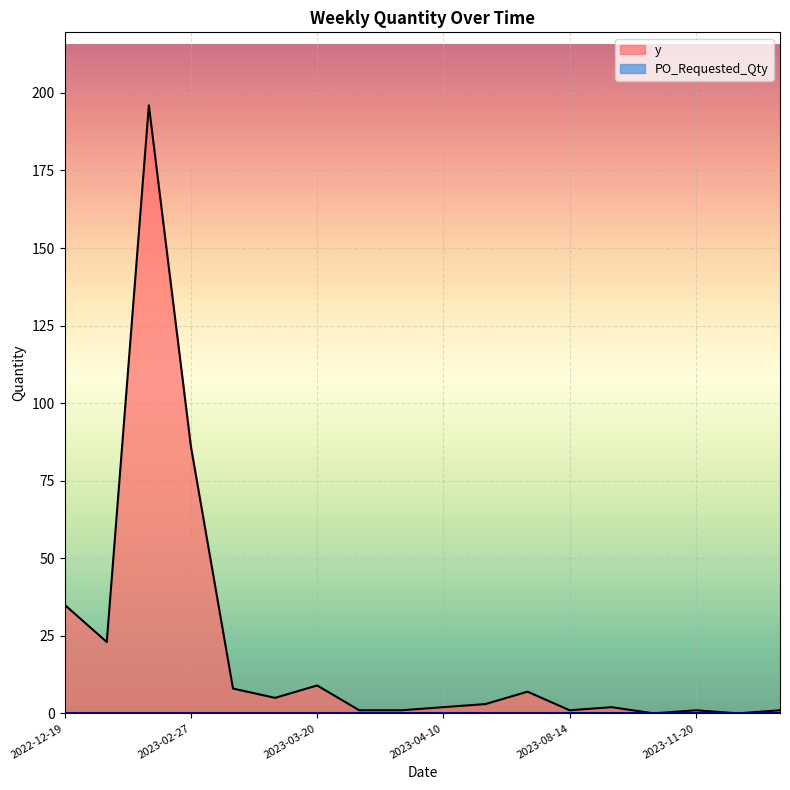

Rank the categories by value from lowest to highest.

2023-10-09, 2024-12-16, 2023-03-27, 2023-04-03, 2023-08-14, 2023-11-20, 2024-12-23, 2023-04-10, 2023-08-21, 2023-04-17, 2023-03-13, 2023-08-07, 2023-03-06, 2023-03-20, 2022-12-26, 2022-12-19, 2023-02-27, 2023-02-20